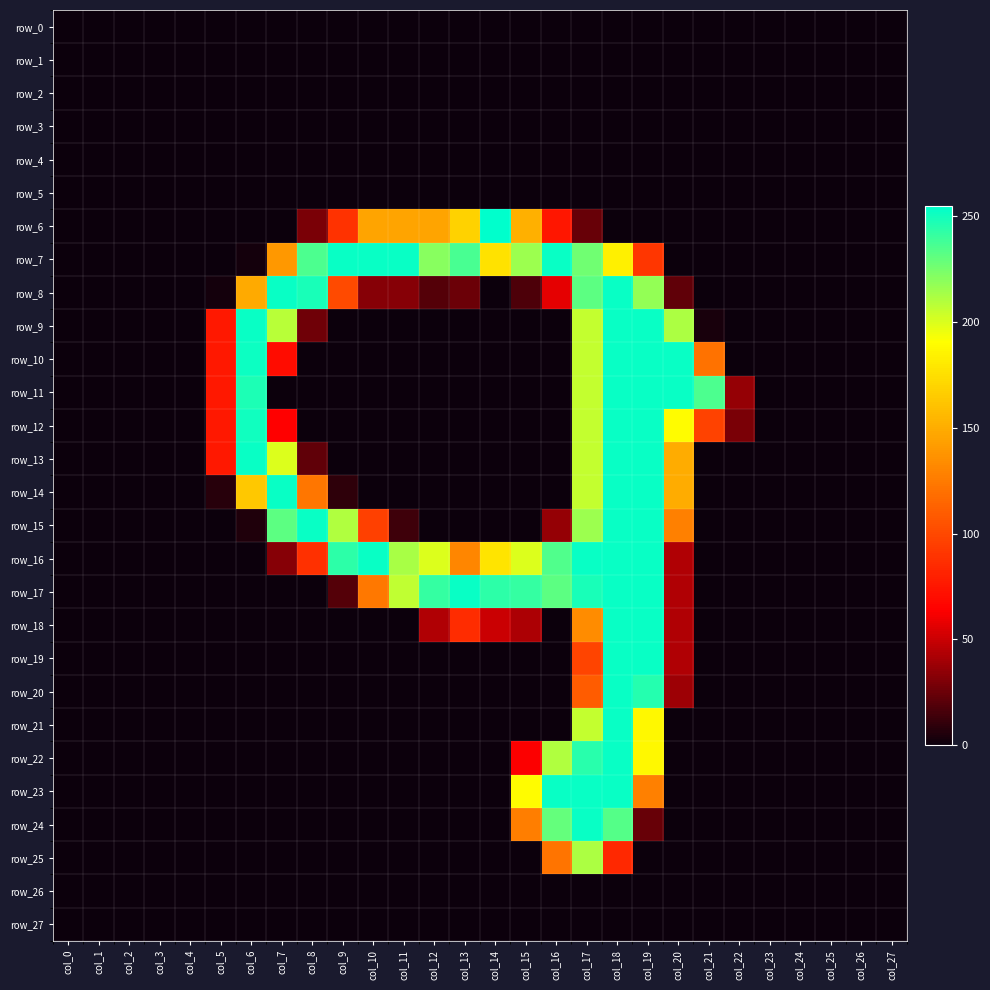

What is the difference between the second highest and minimum values in the row_17 series?

253